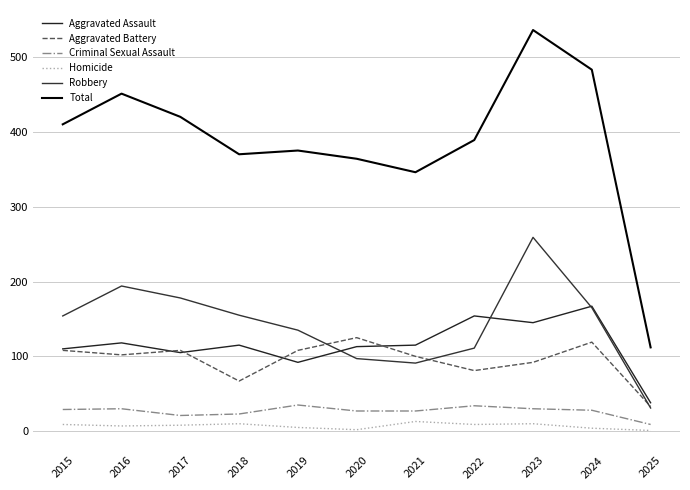

True or false: Criminal Sexual Assault and Total intersect in this chart.

False